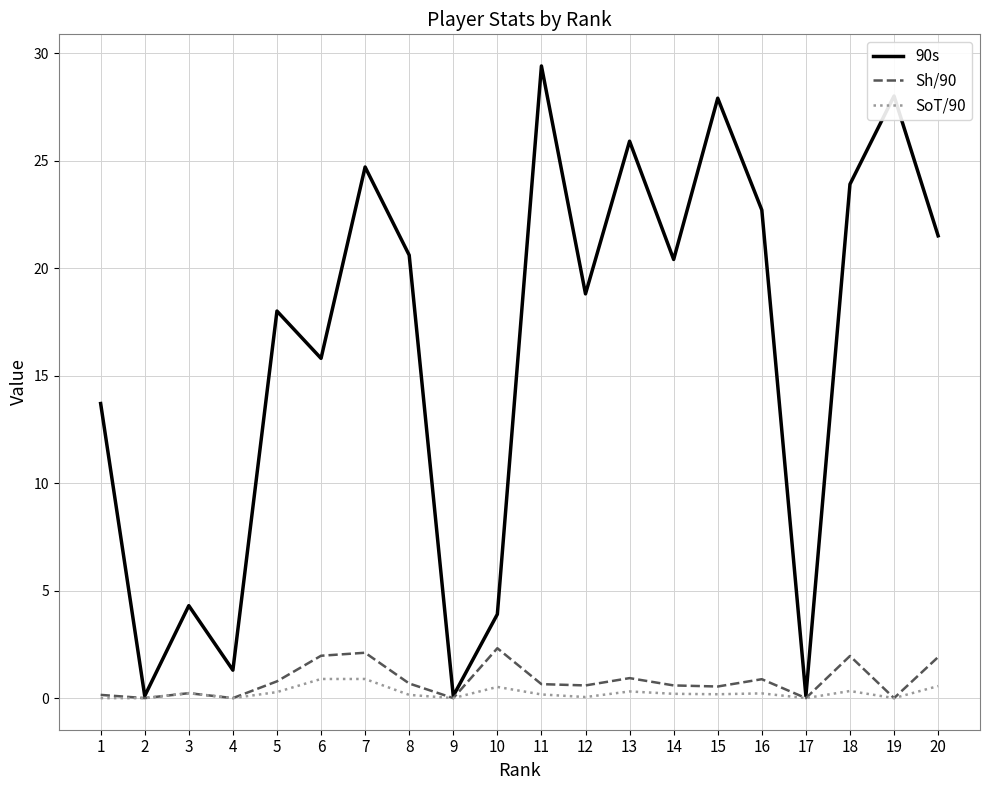

What is the maximum value shown in the chart?

29.4